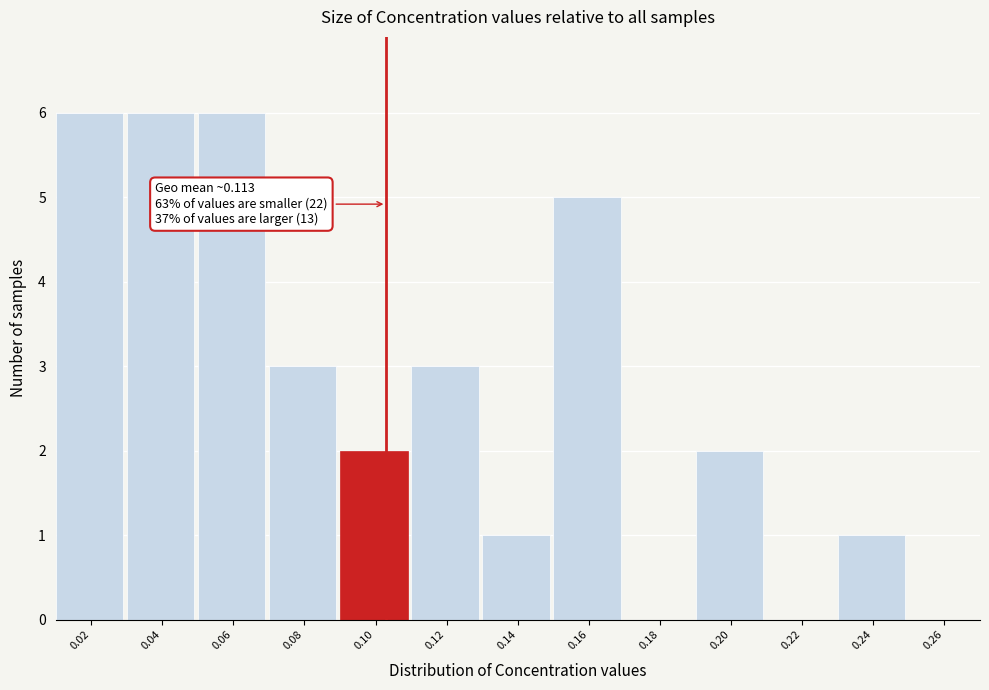

Reading left to right, list all the values displayed in this chart.

0.02=6	0.04=6	0.06=6	0.08=3	0.10=2	0.12=3	0.14=1	0.16=5	0.18=0	0.20=2	0.22=0	0.24=1	0.26=0